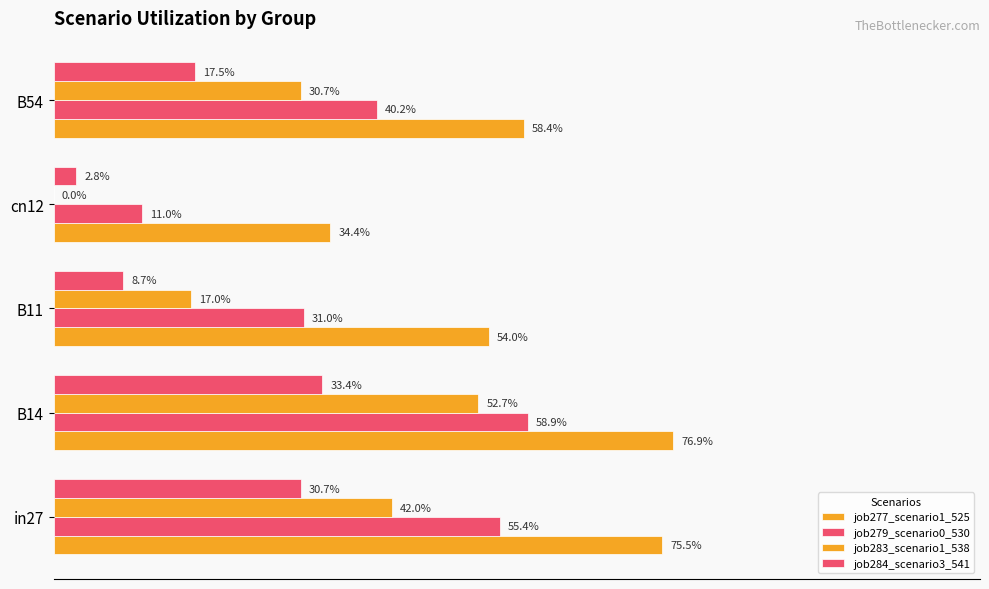

Reading left to right, extract all data points from this chart.

job277_scenario1_525: 0.8	0.8	0.5	0.3	0.6
job279_scenario0_530: 0.6	0.6	0.3	0.1	0.4
job283_scenario1_538: 0.4	0.5	0.2	0.0	0.3
job284_scenario3_541: 0.3	0.3	0.1	0.0	0.2